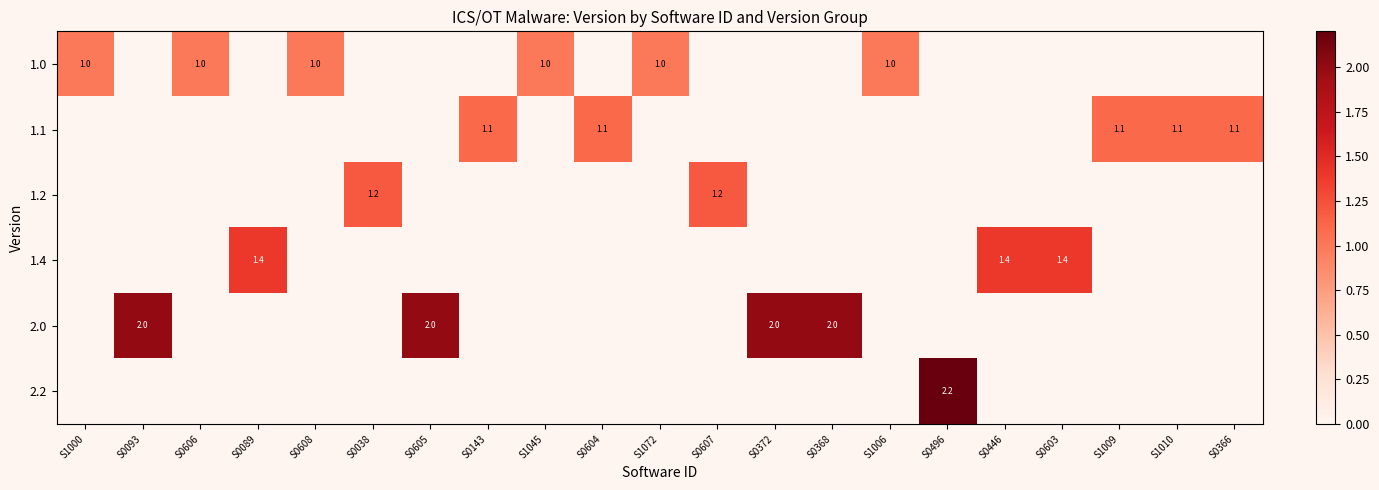

What is the difference between the highest and lowest values at S0038?

1.2